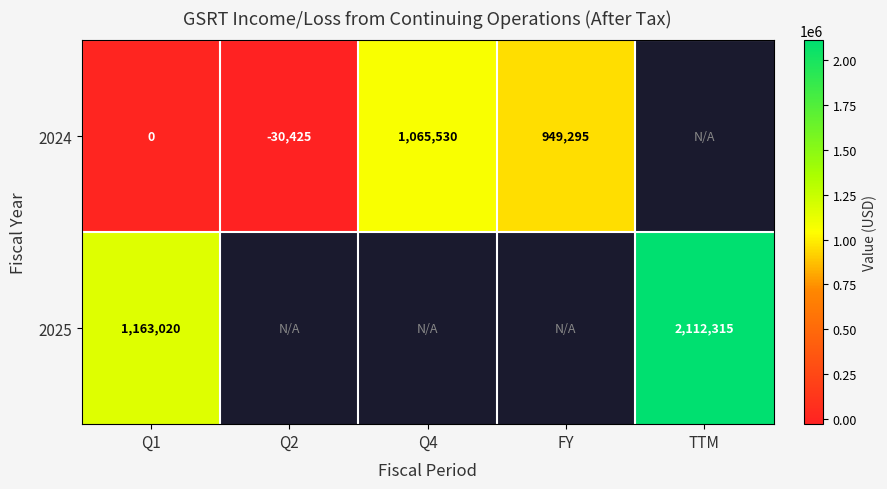

At which category is the sum across all series the highest?

Q1